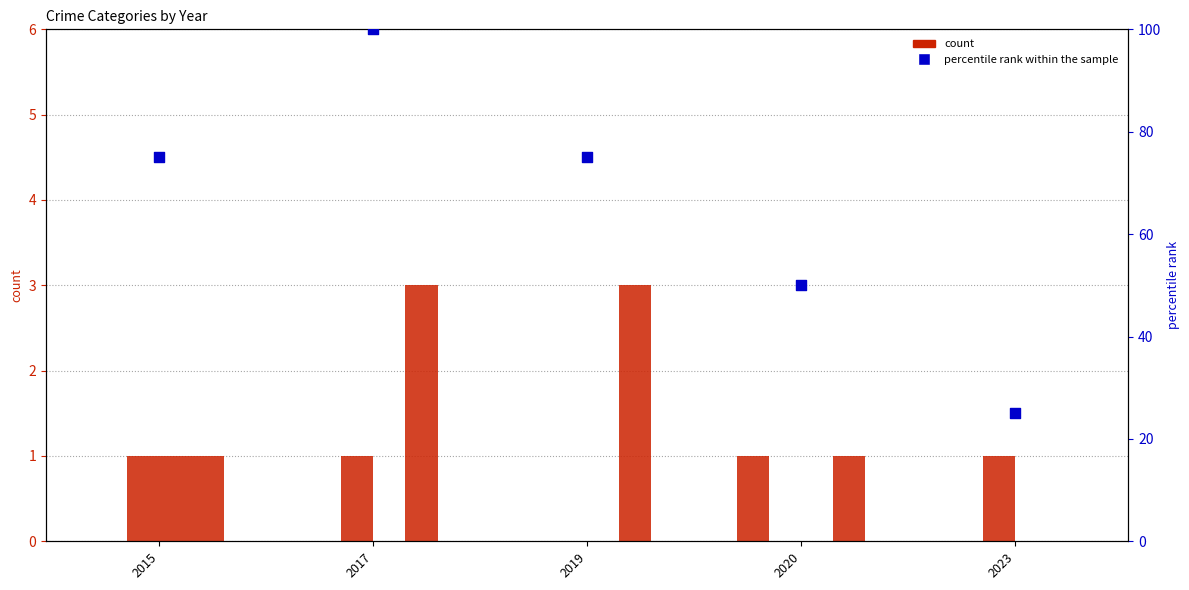

Which series has the widest spread of Y values?

percentile rank within the sample